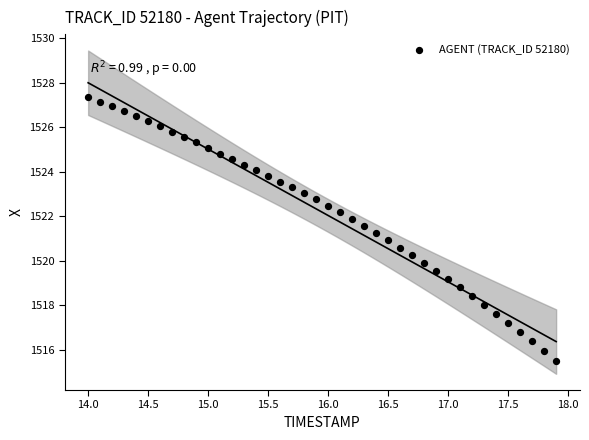

What is the range of Y values (max minus min)?

11.9